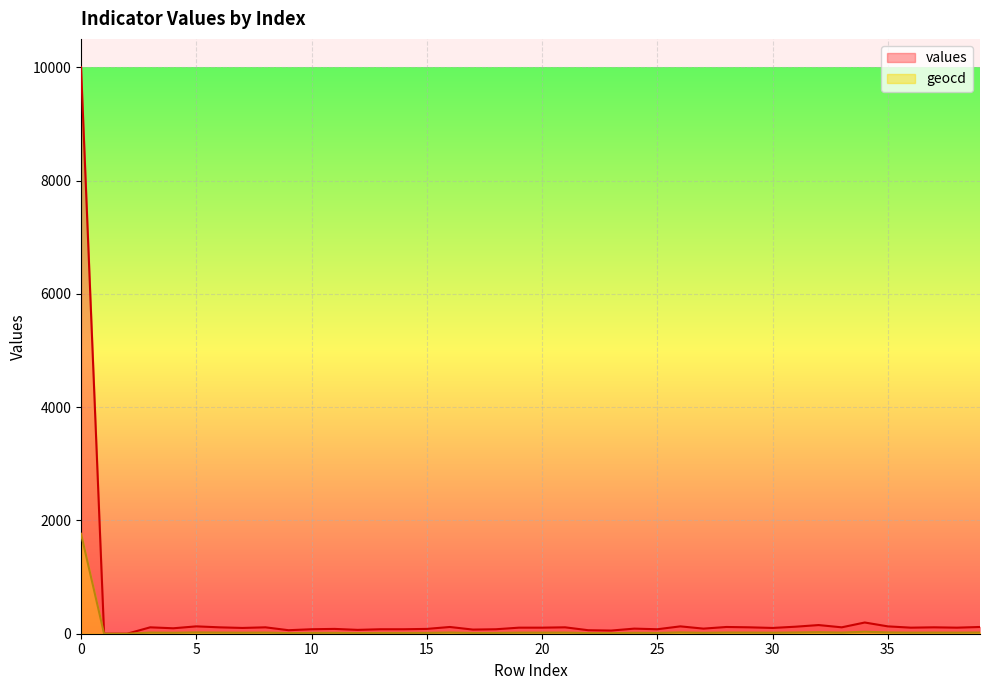

Reading left to right, transcribe all the data shown in this chart.

values: 0=10000	1=0	2=0	3=113	4=96	5=130	6=113	7=102	8=113	9=62	10=79	11=85	12=68	13=79	14=79	15=85	16=119	17=73	18=79	19=107	20=107	21=113	22=62	23=56	24=90	25=79	26=130	27=90	28=119	29=113	30=102	31=124	32=153	33=113	34=198	35=130	36=107	37=113	38=107	39=119
geocd: 0=1764	1=0	2=0	3=20	4=17	5=23	6=20	7=18	8=20	9=11	10=14	11=15	12=12	13=14	14=14	15=15	16=21	17=13	18=14	19=19	20=19	21=20	22=11	23=10	24=16	25=14	26=23	27=16	28=21	29=20	30=18	31=22	32=27	33=20	34=35	35=23	36=19	37=20	38=19	39=21